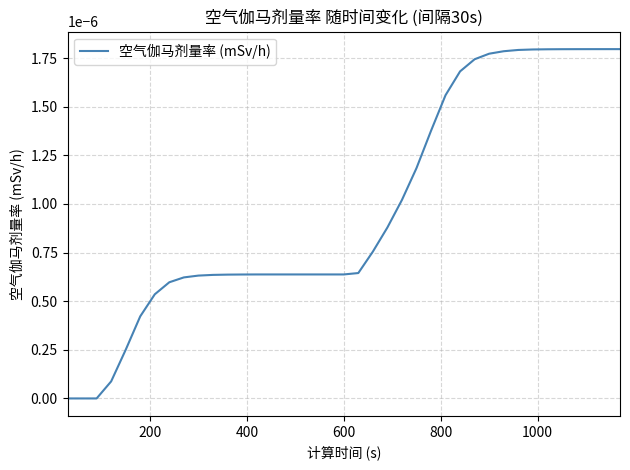

True or false: there are more than 1 points higher than both neighbors.

False